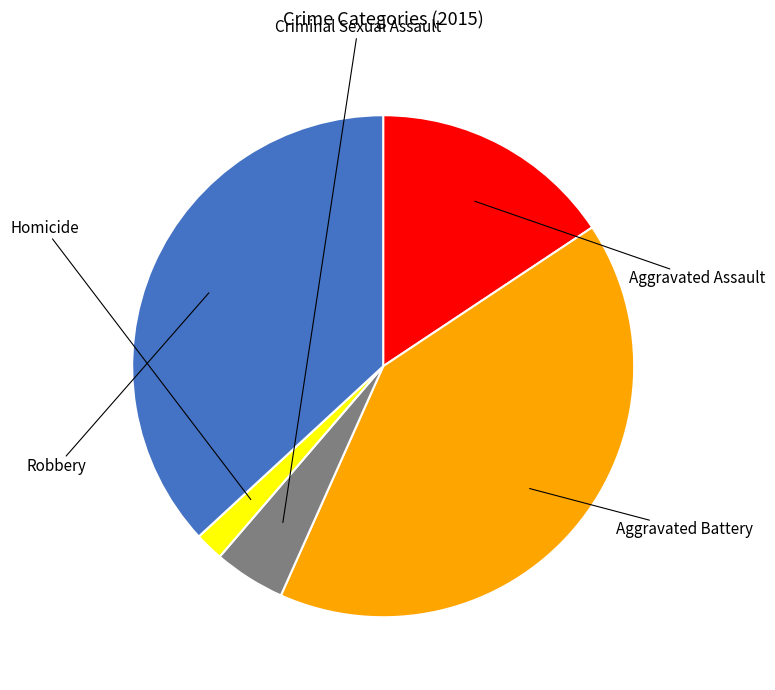

What is the ratio of the value at Criminal Sexual Assault to the value at Aggravated Assault?

0.3